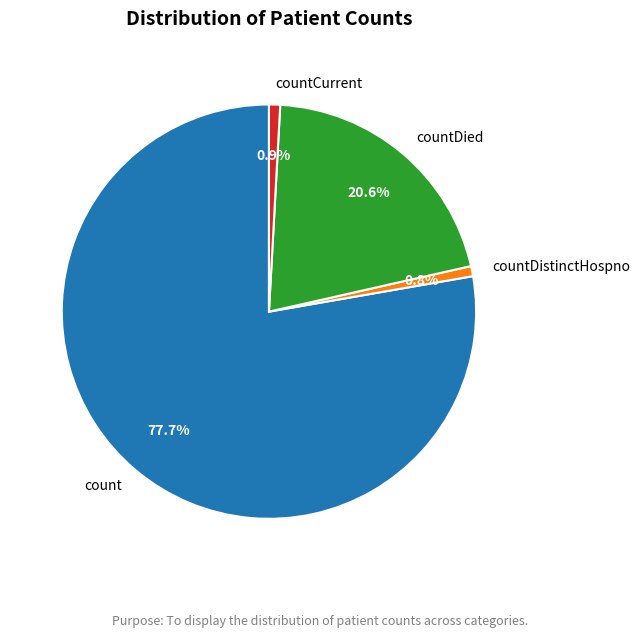

Approximately how many times larger is the value at countDied compared to count?

0.3